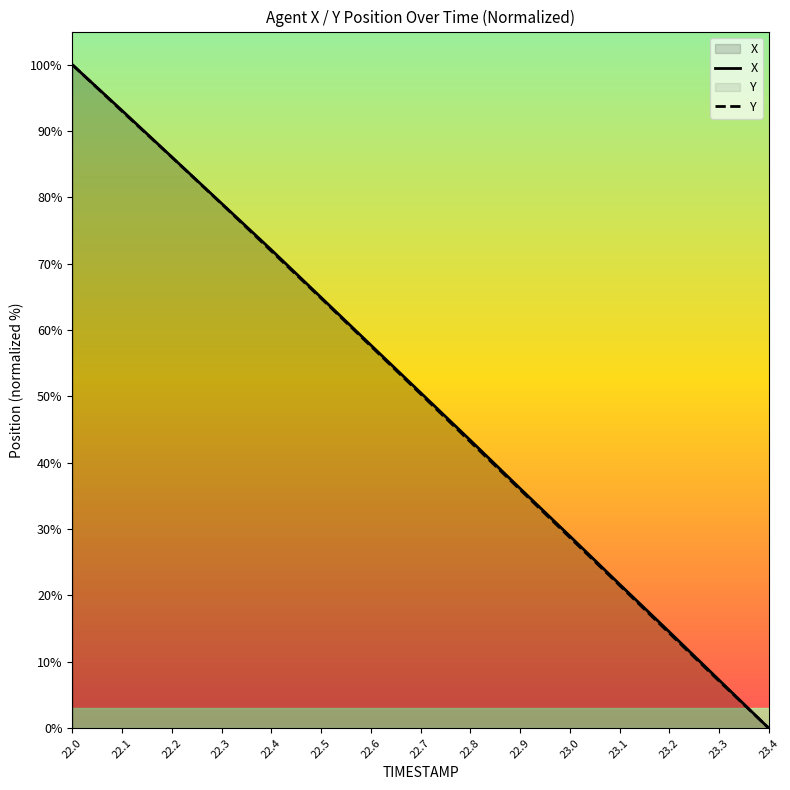

True or false: X and Y intersect in this chart.

False